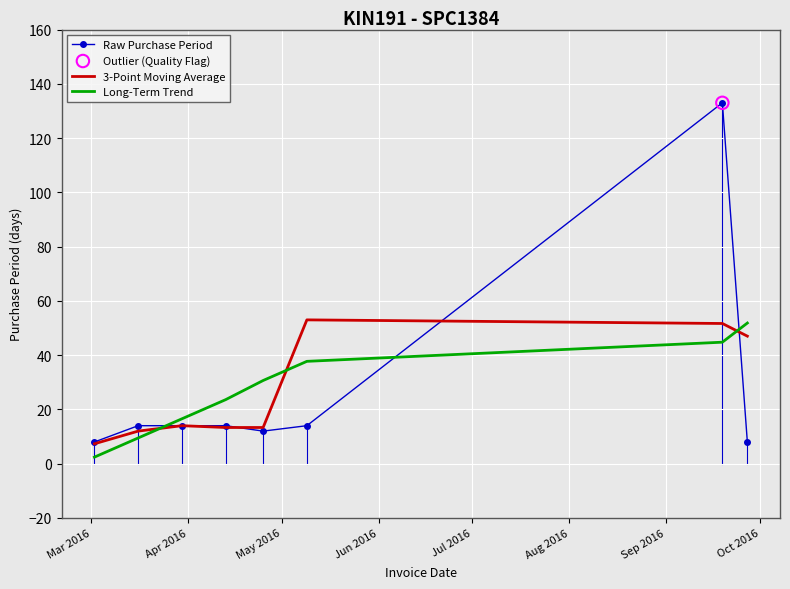

True or false: Raw Purchase Period and Long-Term Trend cross at least once.

True